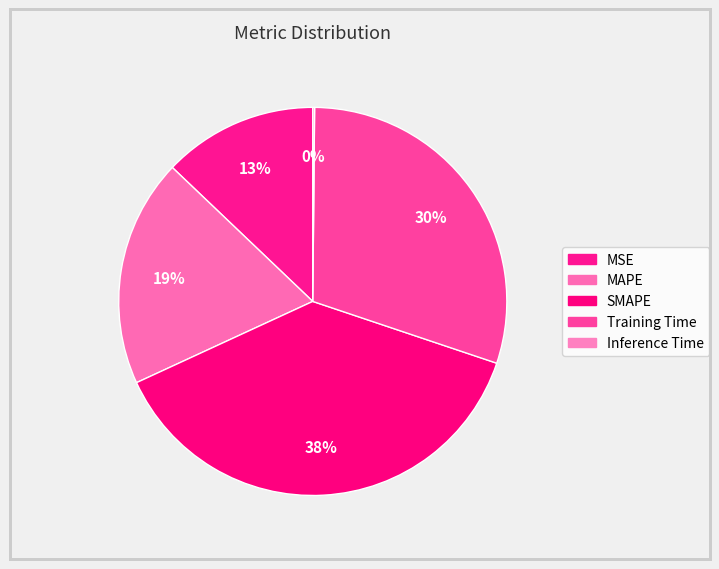

Rank the categories by value from highest to lowest.

SMAPE, Training Time, MAPE, MSE, Inference Time